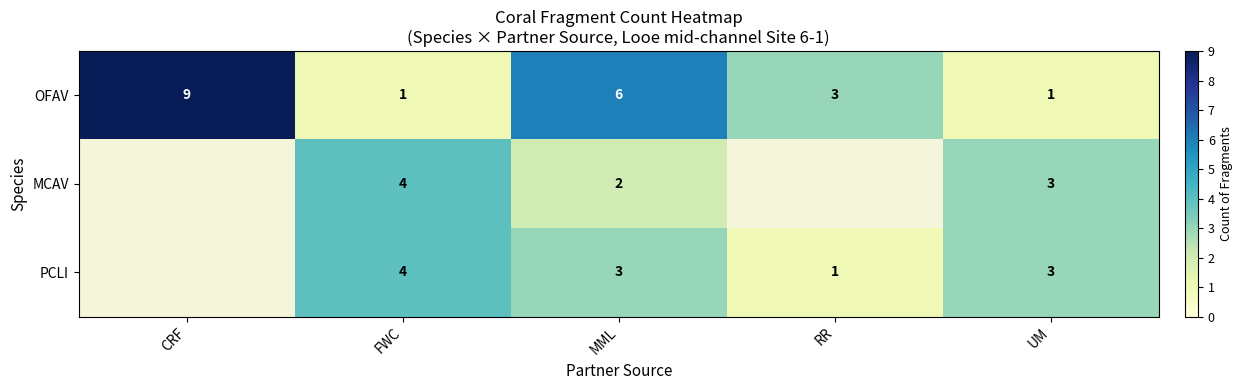

What is the sum of the PCLI values at MML and UM?

6